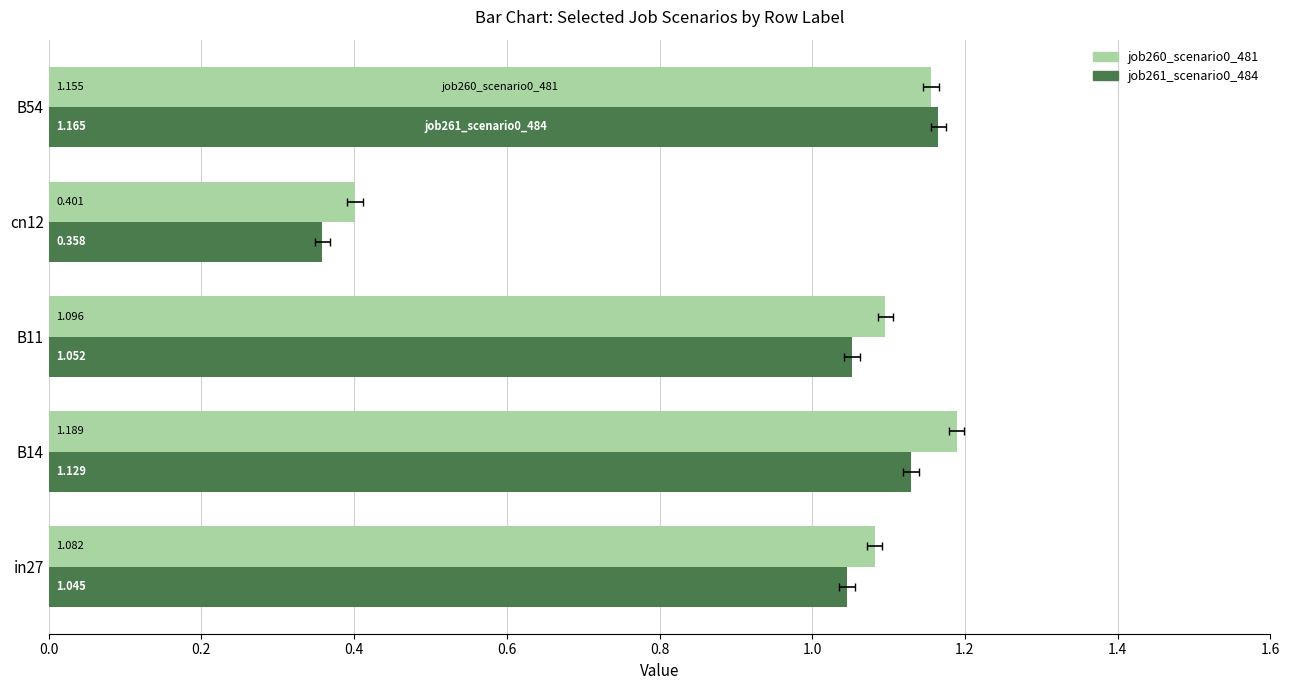

How many bars are there in total?

10